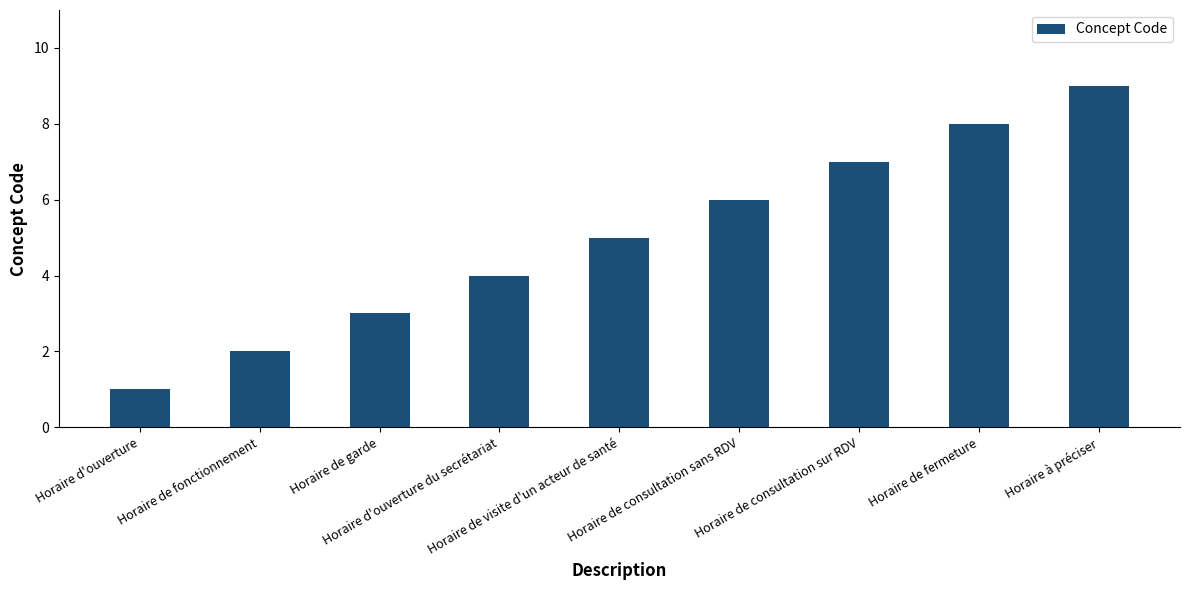

Count the number of categories in the chart.

9